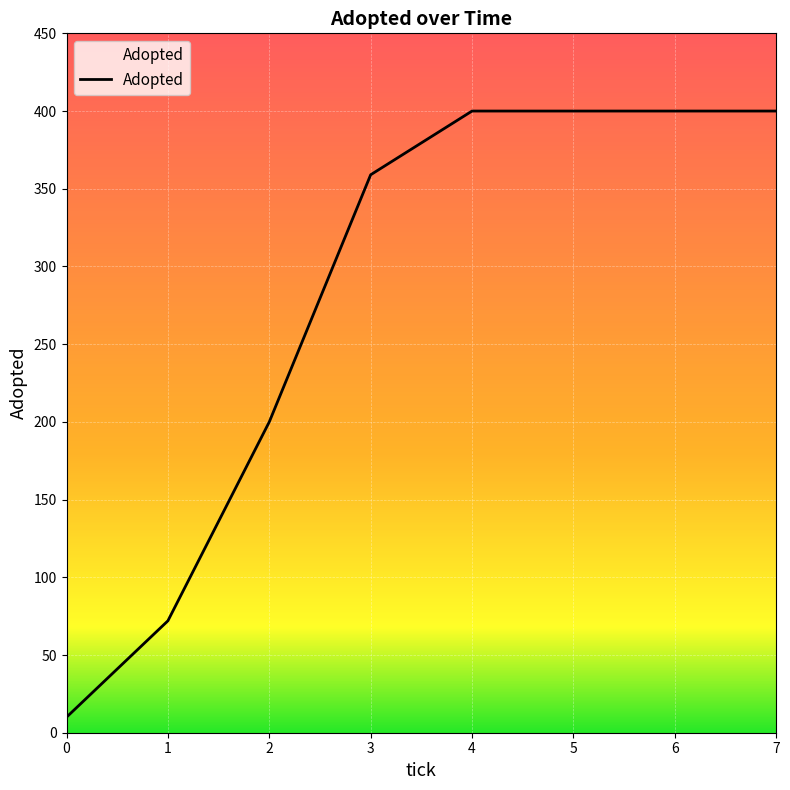

Reading right to left, what are all the values shown in this chart?

400	400	400	400	359	200	72	10